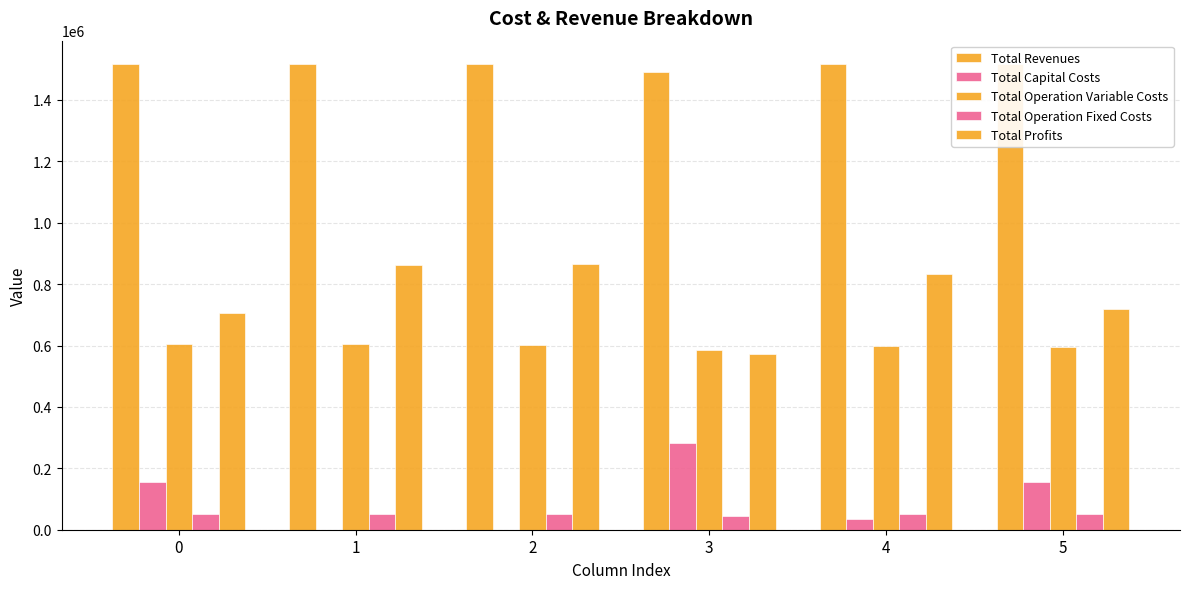

What is the value of the Total Operation Fixed Costs bar at the 2nd from the left?

49852.9